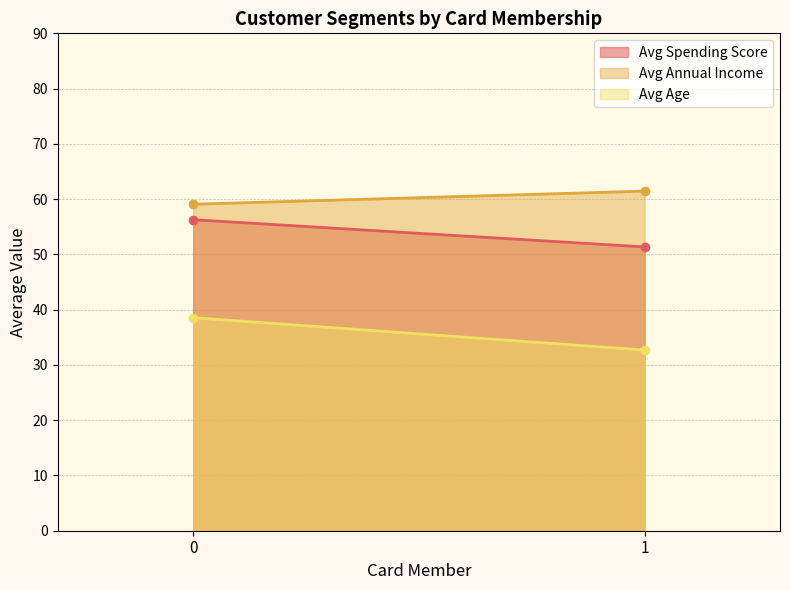

What is the total value across all series at 0?

153.9